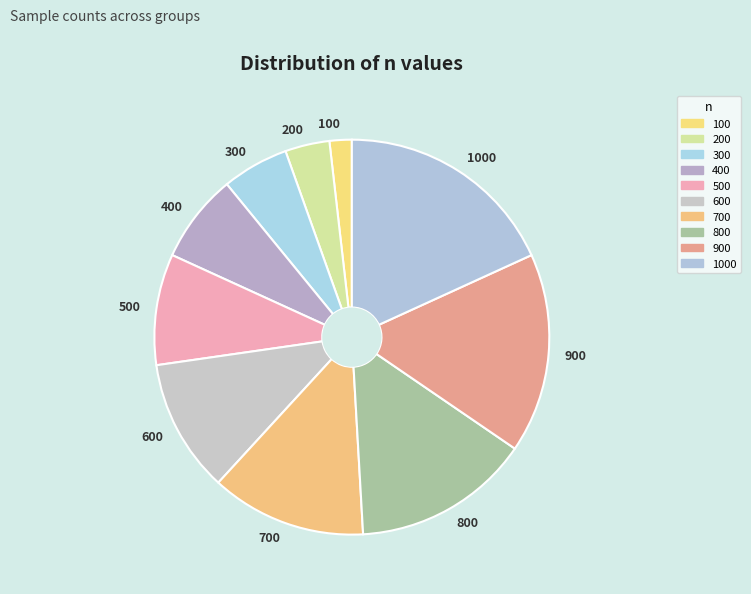

Is there any slice that represents more than half of the pie?

No